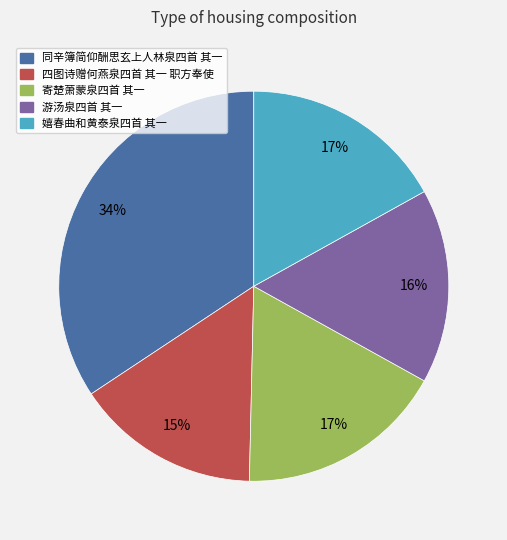

To the nearest percent, what is the difference between the 游汤泉四首 其一 and 寄楚萧蒙泉四首 其一 slice percentages?

1%